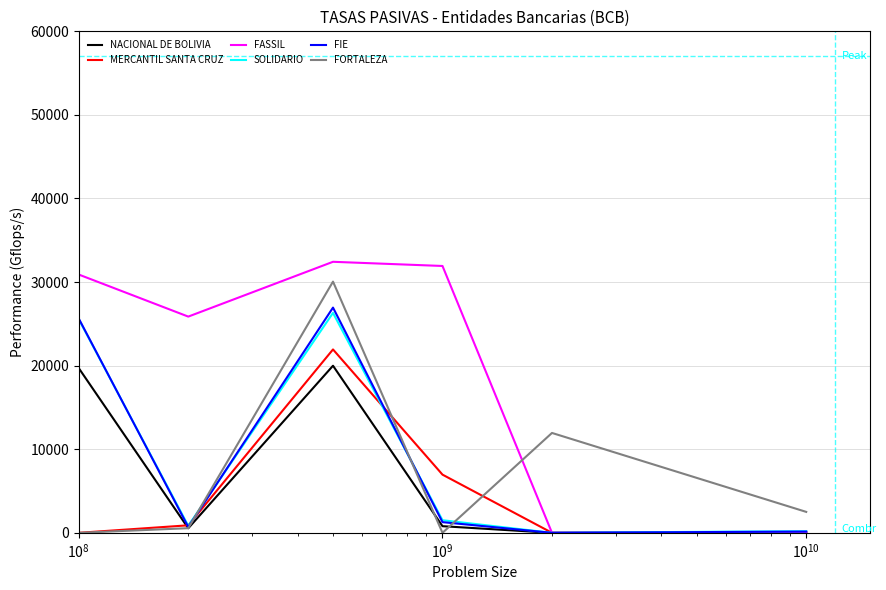

Does the chart have visible grid lines?

Yes